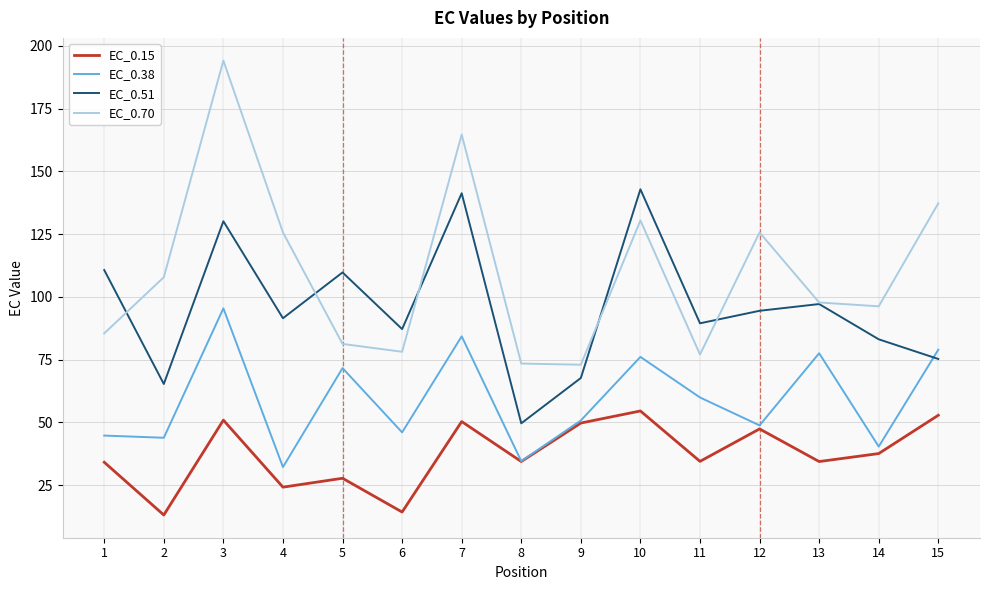

The value of EC_0.38 at 7 is 84.3. True or false?

True